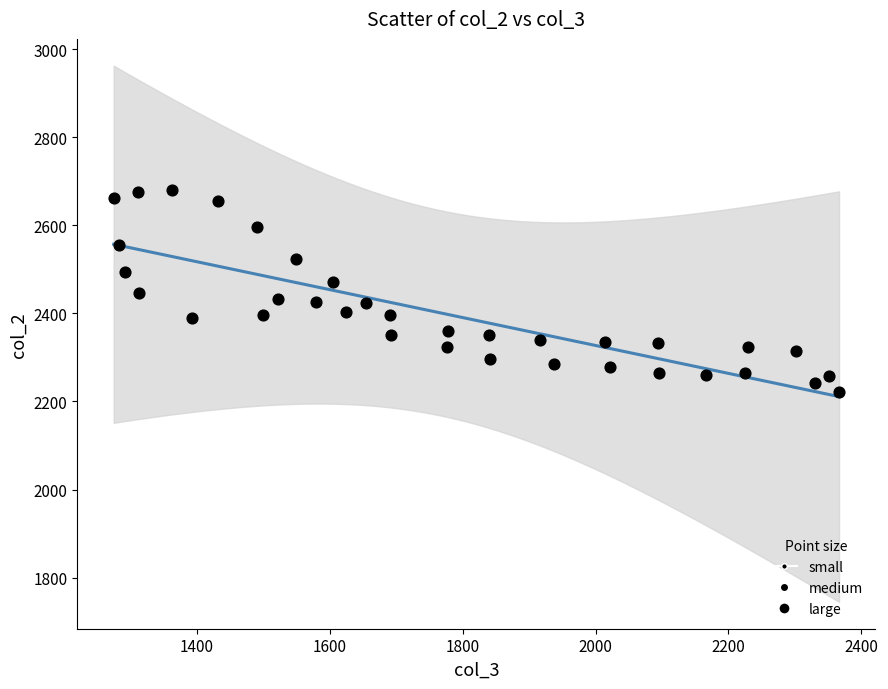

What is the range of Y values (max minus min)?

458.1